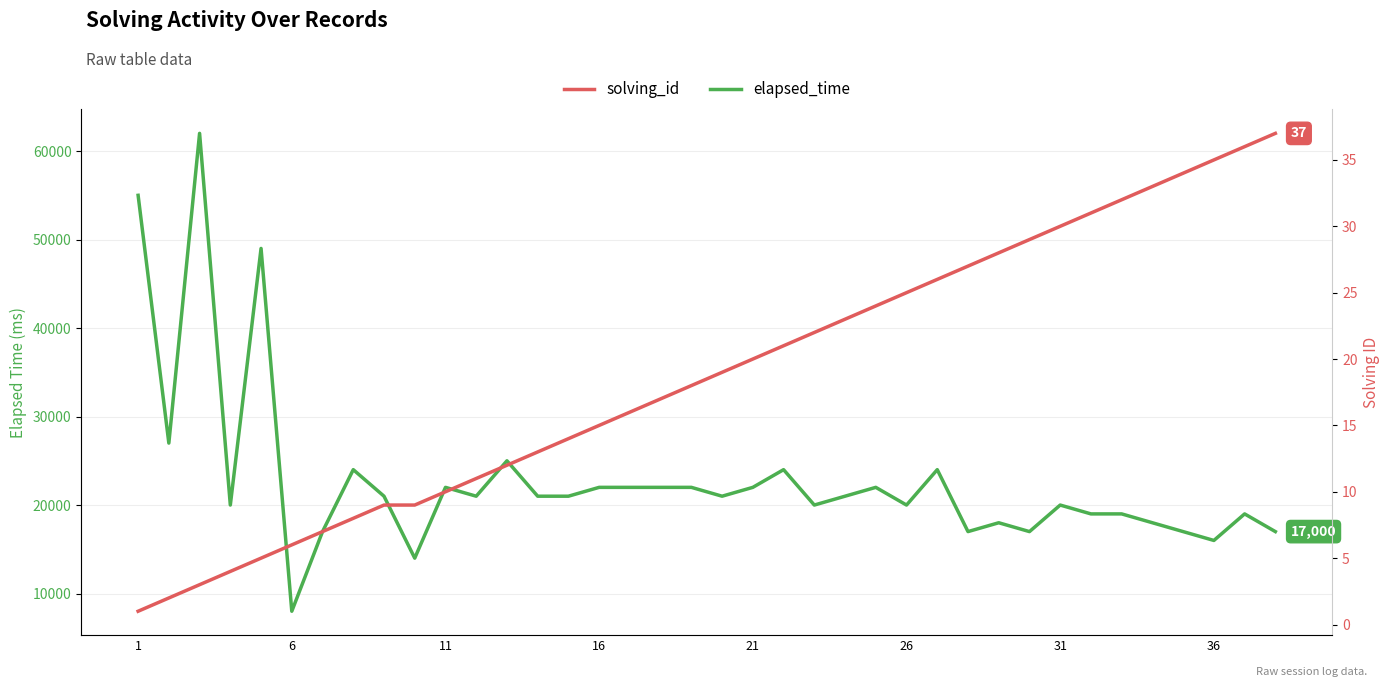

At 31, list the series in order from smallest to largest.

solving_id, elapsed_time